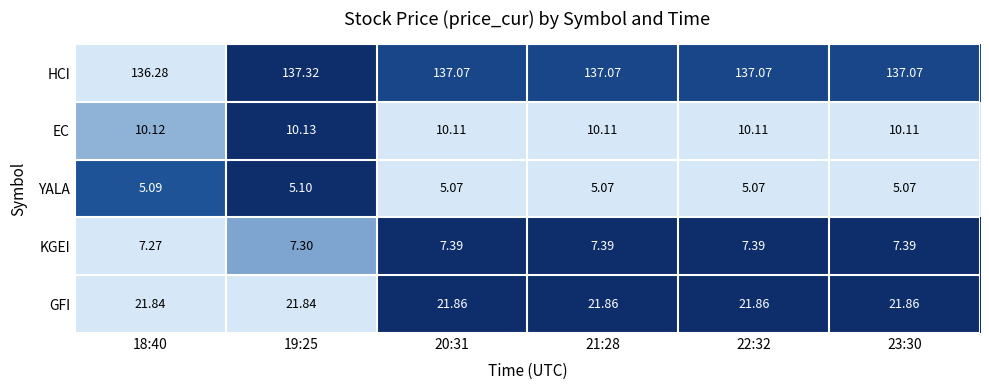

Which series changed the most between 19:25 and 22:32?

HCI